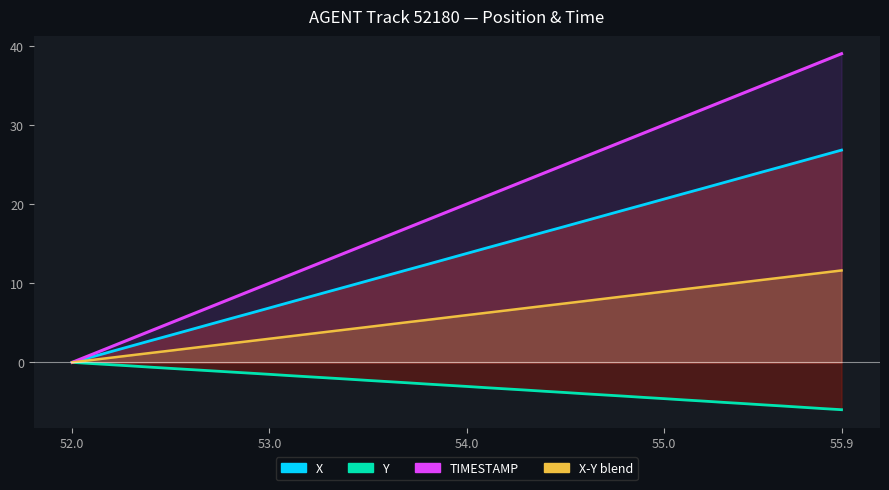

What is the label of the 2nd point from the left?

53.0